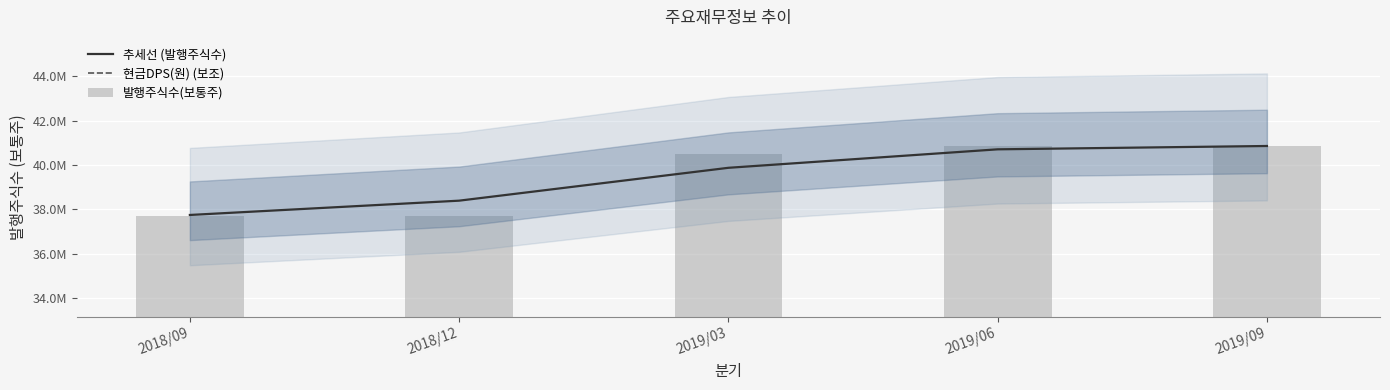

At which label does 현금DPS(원) (보조) reach its peak?

2019/09